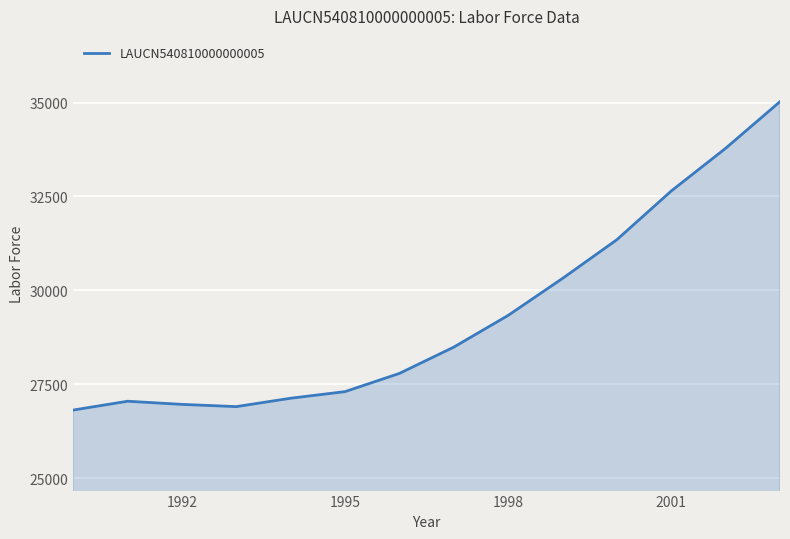

What is the maximum value shown in the chart?

35024.9